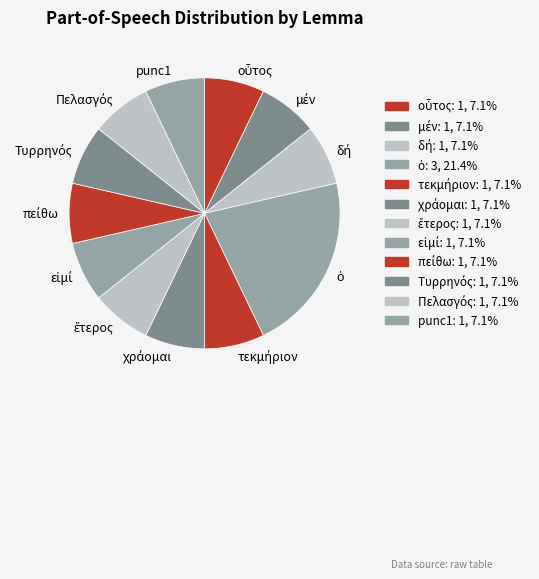

Does punc1 represent more than half of the total?

No